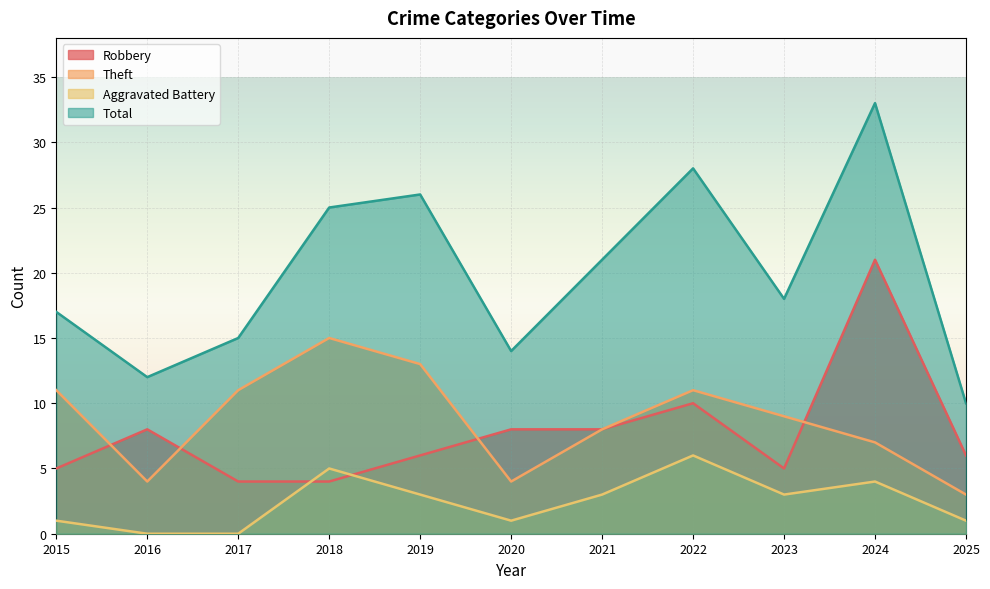

Where is Robbery nearest to the value 12?

2022